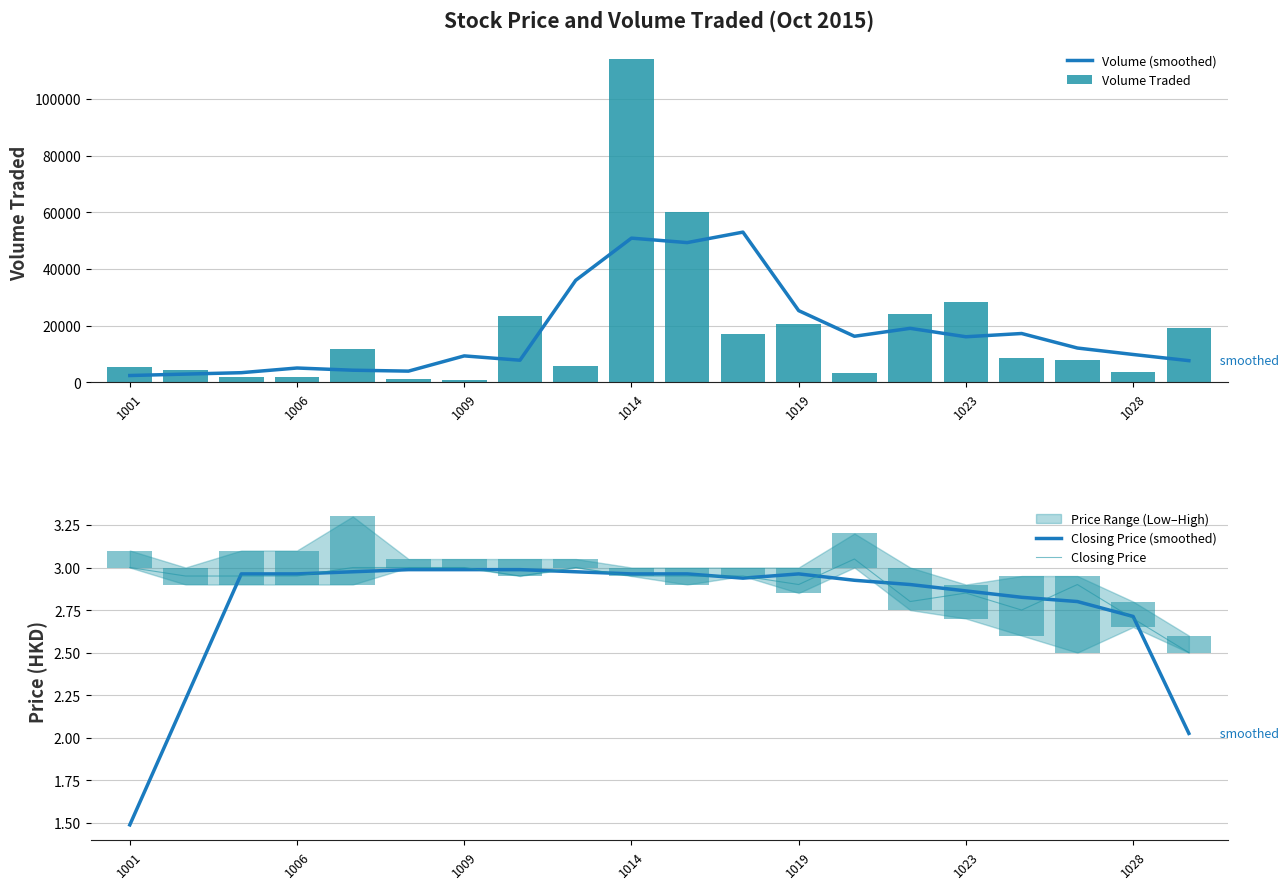

What is the maximum value for Volume (smoothed)?

53000